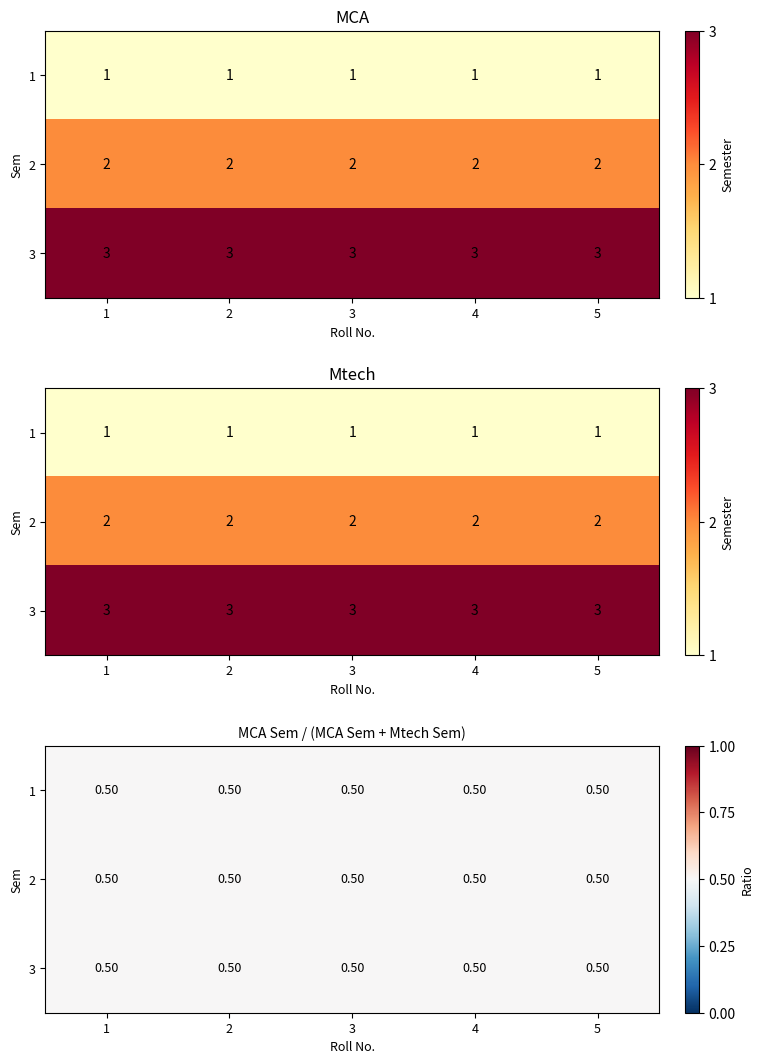

What value does the MCA series have at 4?

2